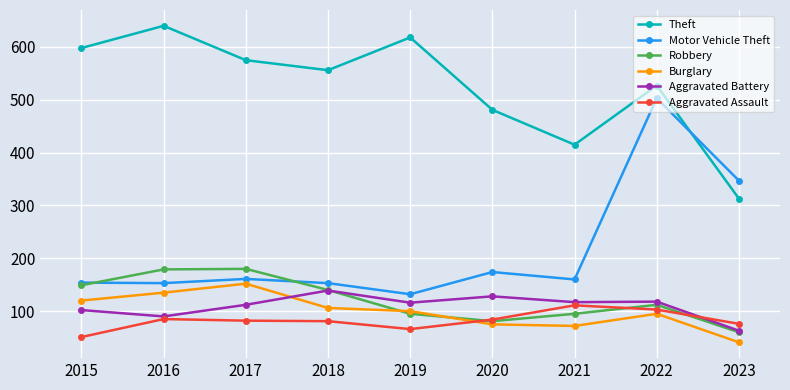

What is the value of the Aggravated Battery point at the 4th from the left?

139